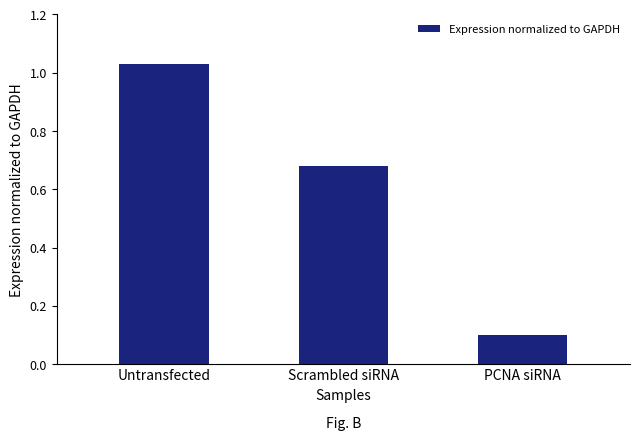

Where is the data nearest to the value 0?

PCNA siRNA